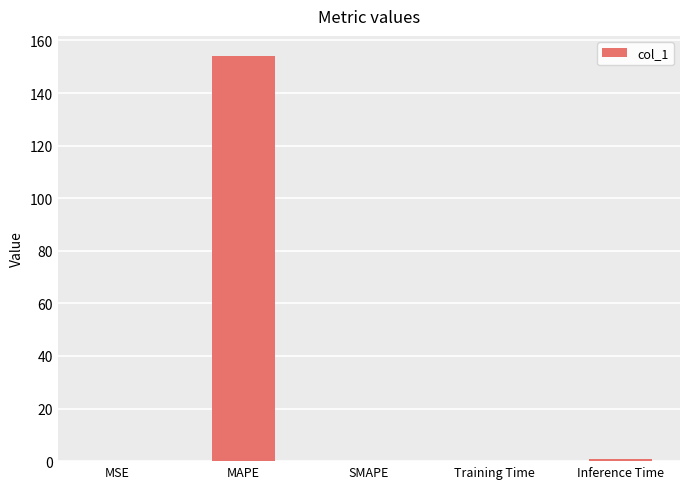

What is the greatest value displayed?

154.0